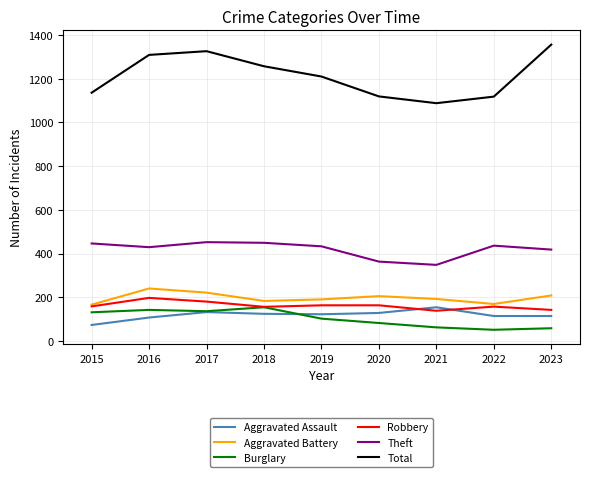

The value of Robbery at 2019 is 163. True or false?

True